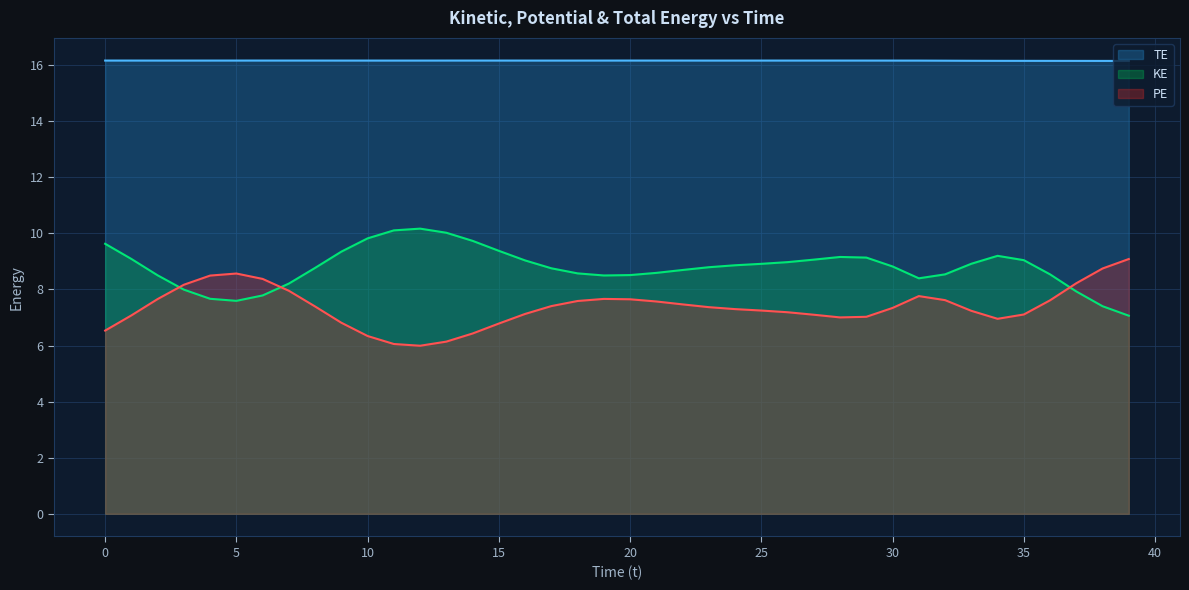

Which series ends up on top after the final intersection of PE and KE?

PE